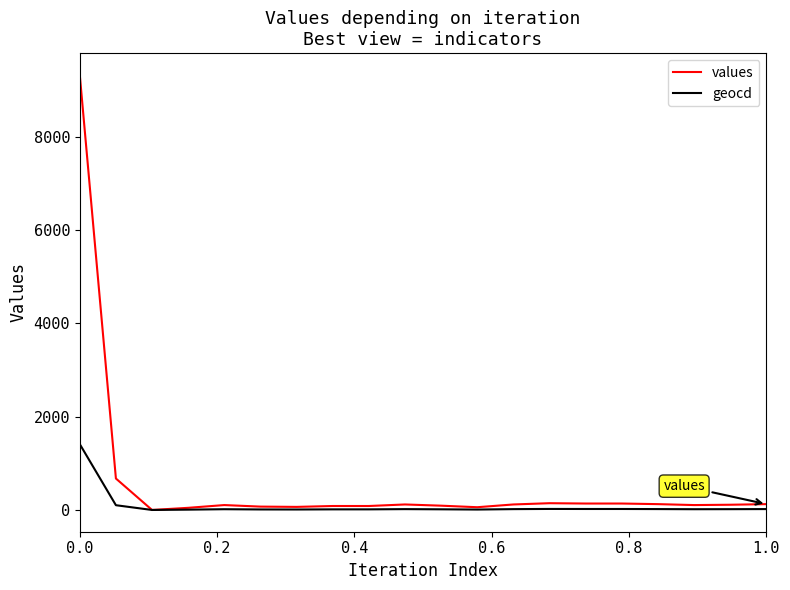

Which series has the largest total across all categories?

values